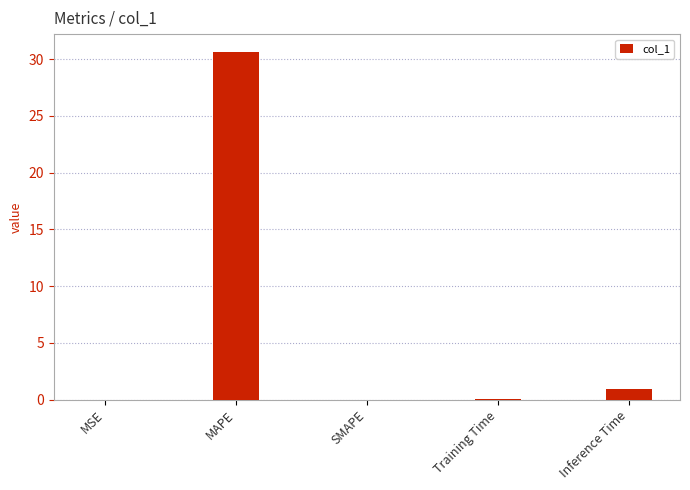

Are the bars horizontal?

No